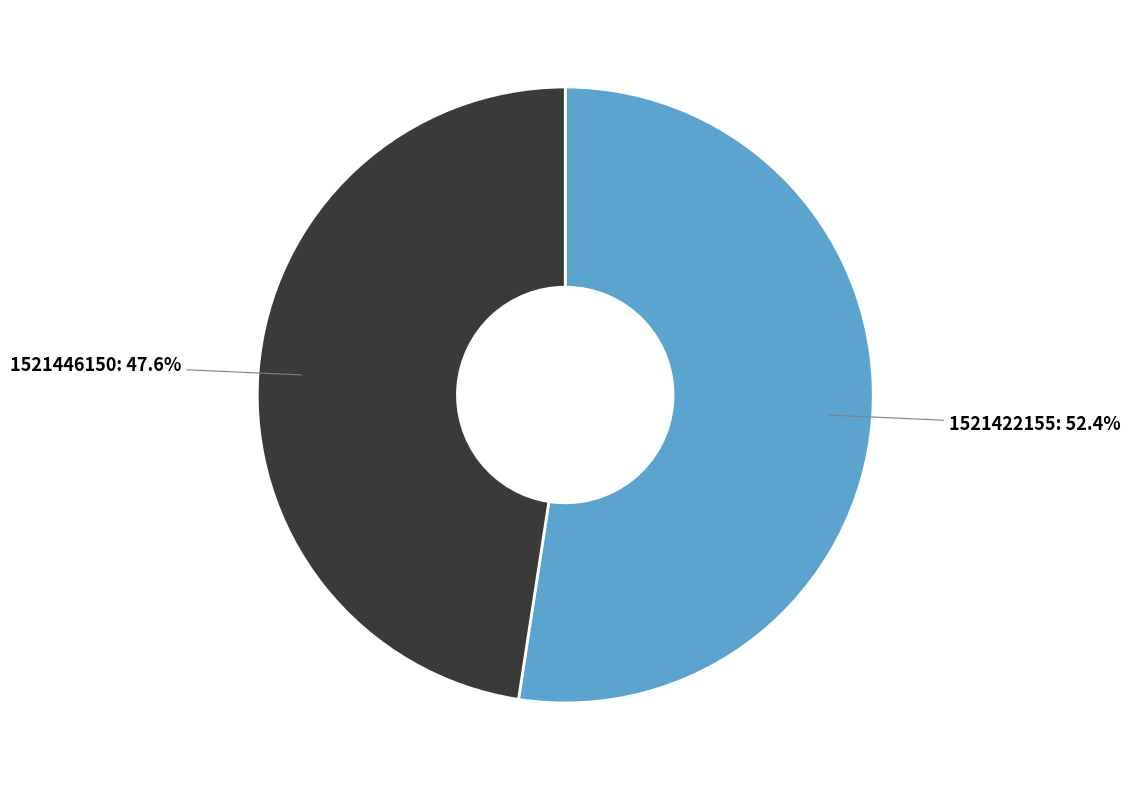

What is the majority slice?

1521422155